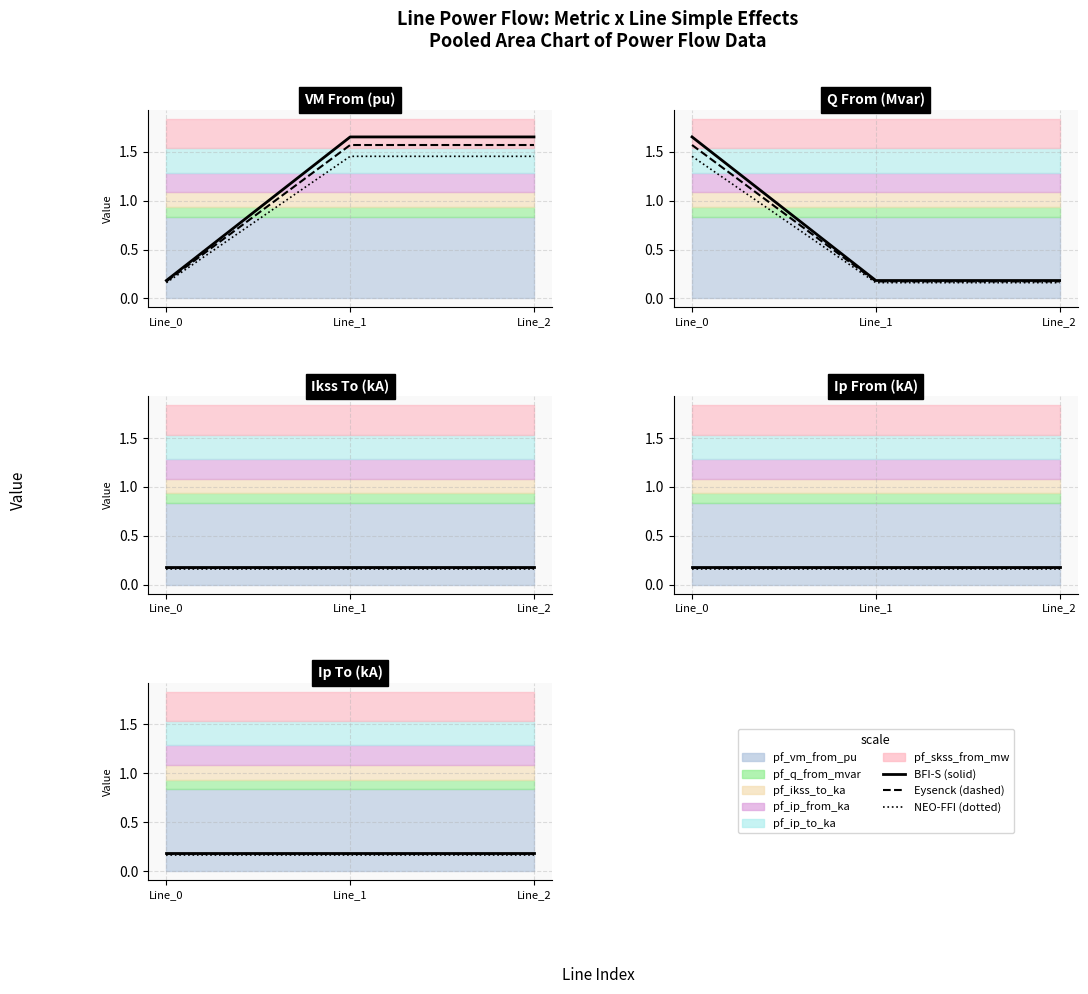

What is the value of the pf_vm_from_pu (main) point at the 1st from the left?

0.2